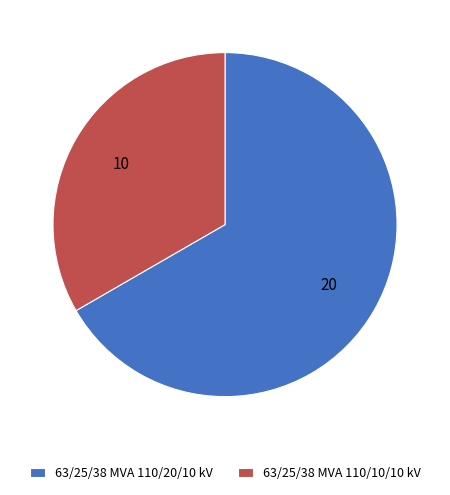

Which slice is the largest?

63/25/38 MVA 110/20/10 kV